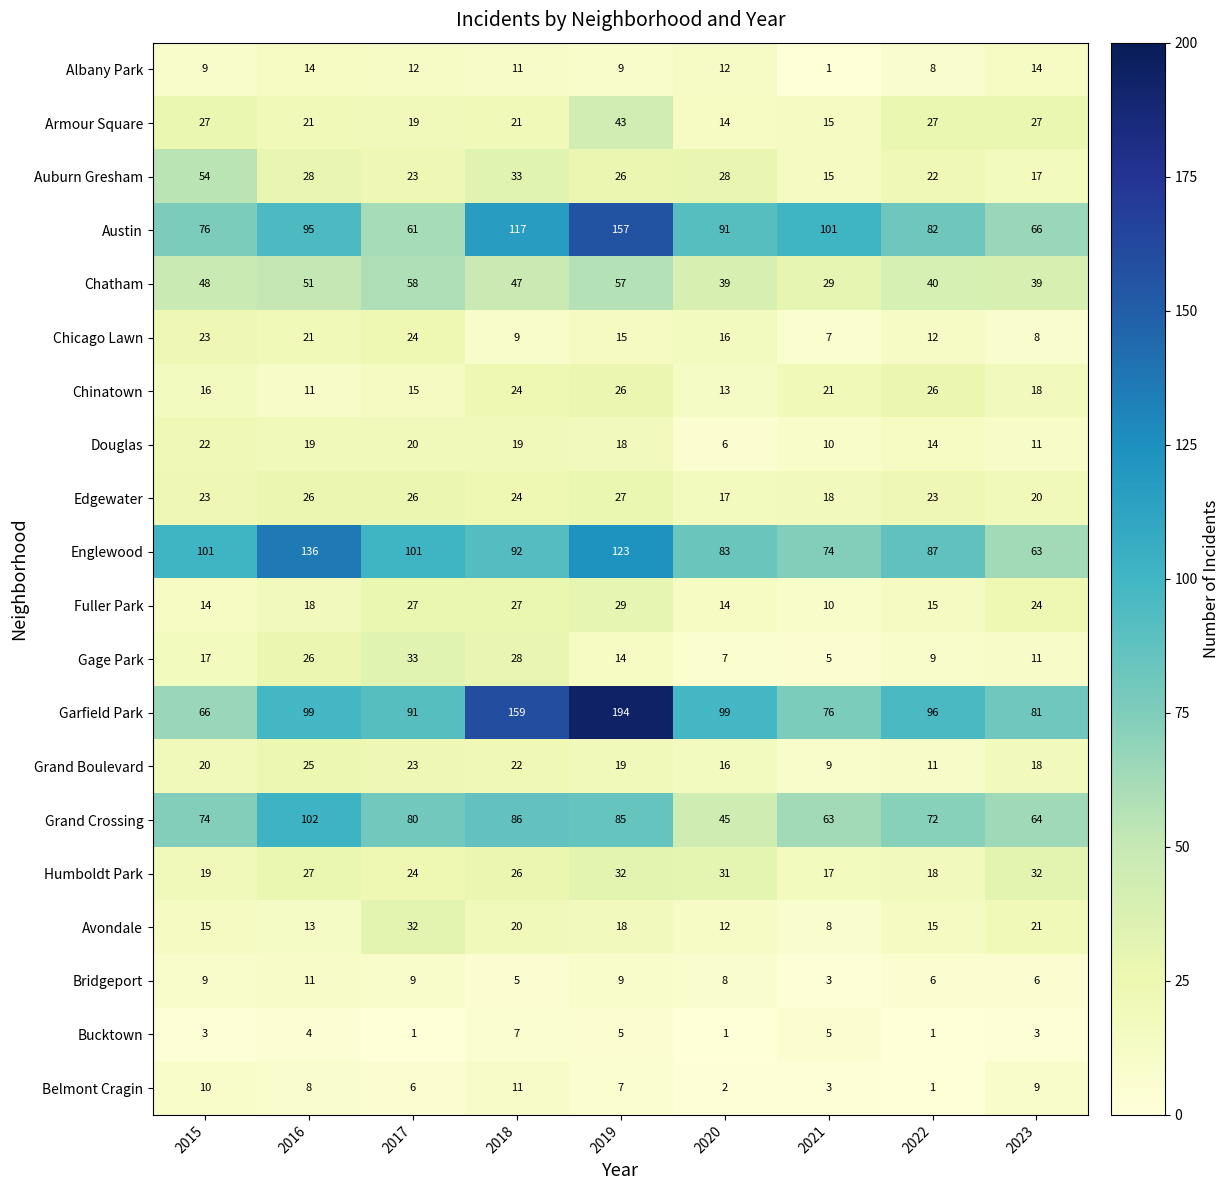

What is the difference between the highest and lowest values at 2018?

154